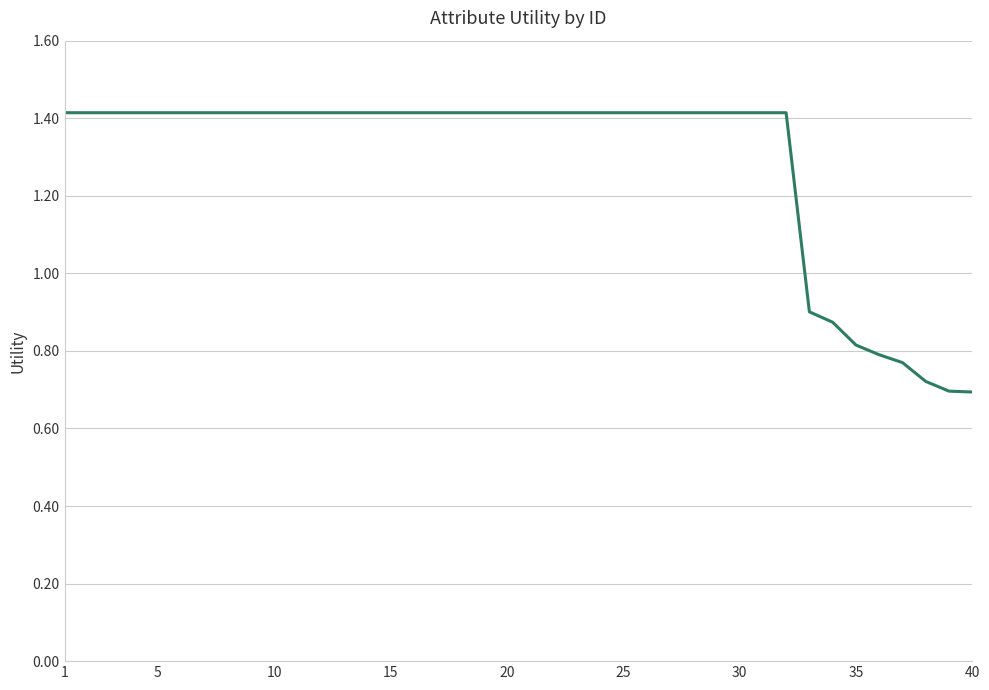

How many lines are shown in the chart?

1